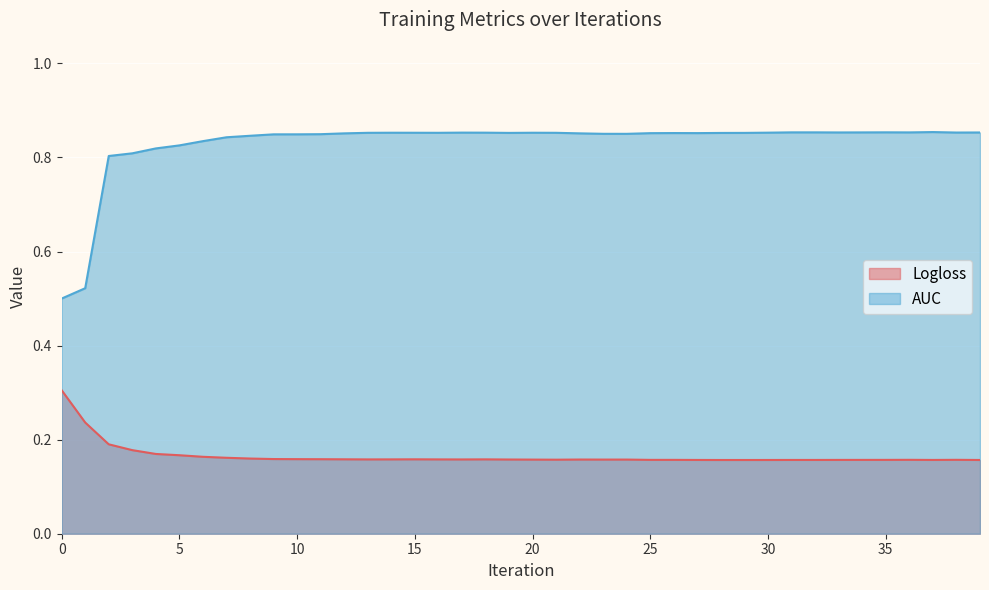

The AUC series shows 0.9 at 29. True or false?

True